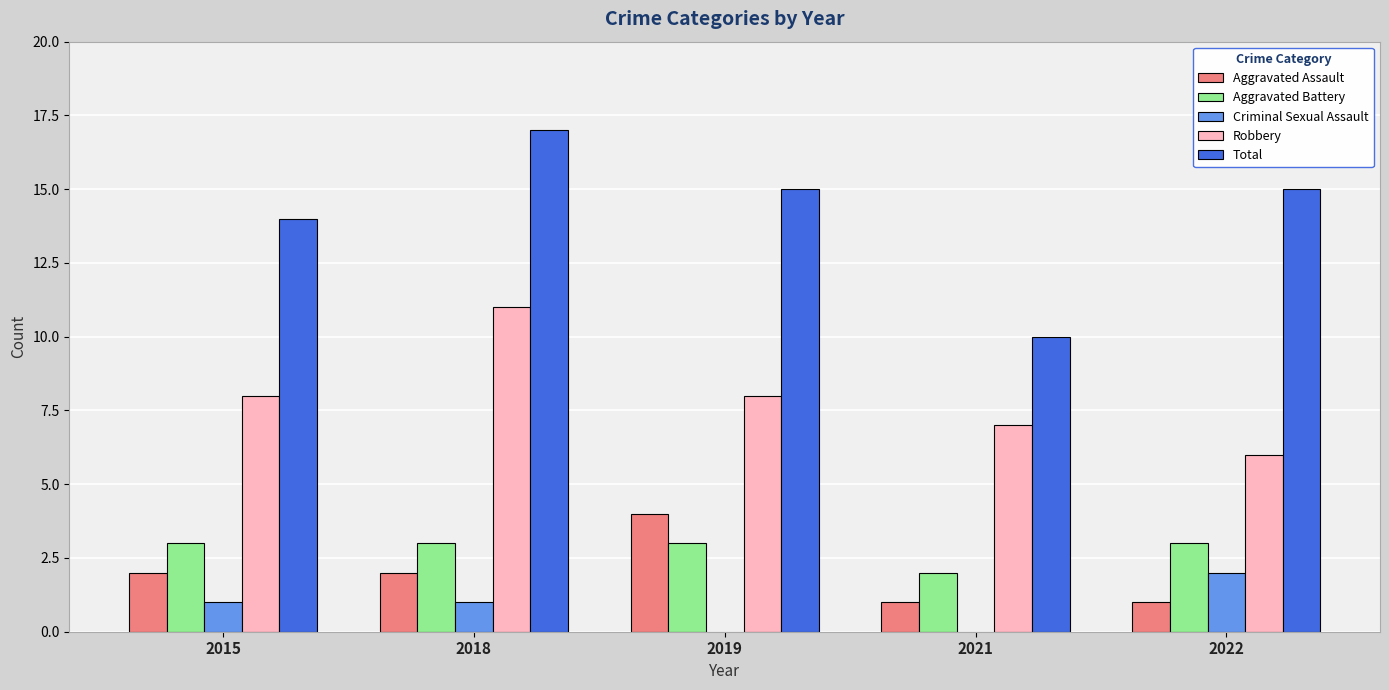

What is the sum of the Aggravated Battery values at 2019 and 2018?

6